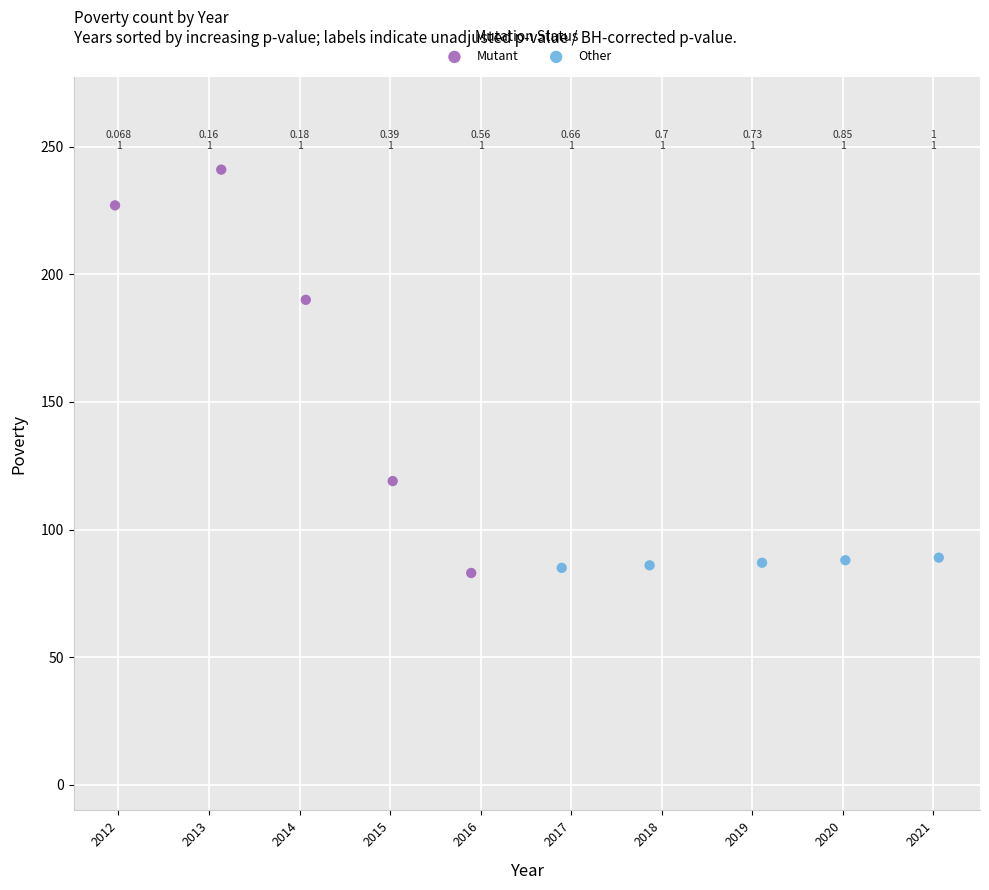

What are all the series names shown in the legend?

Mutant, Other